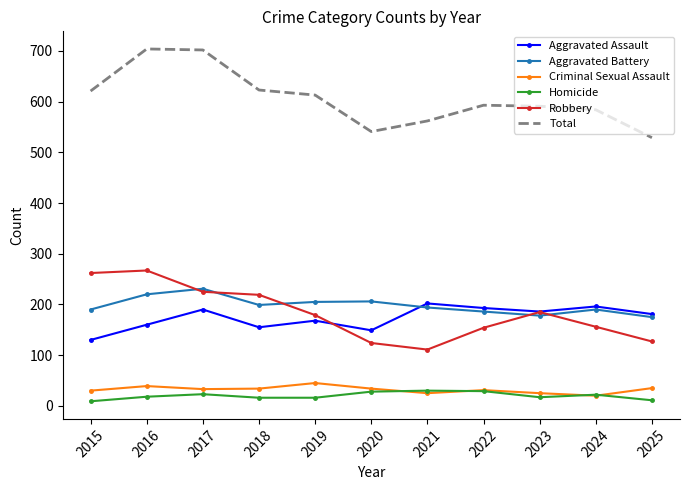

Which series has the widest spread of values?

Total